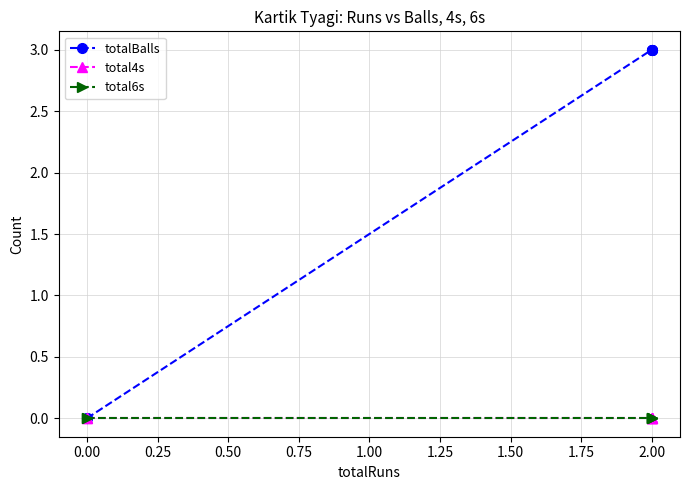

What is the maximum value shown in the chart?

3